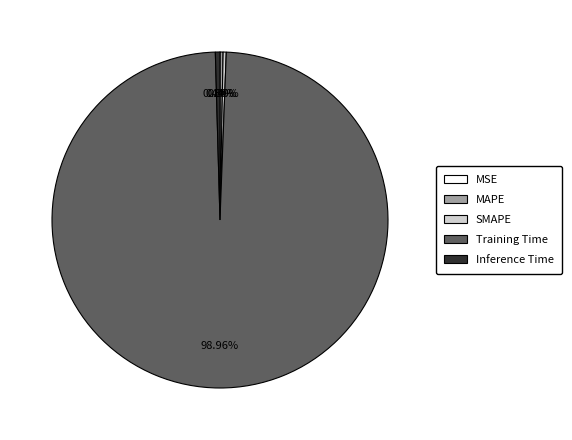

Is it true that MAPE is 0% of the pie?

True